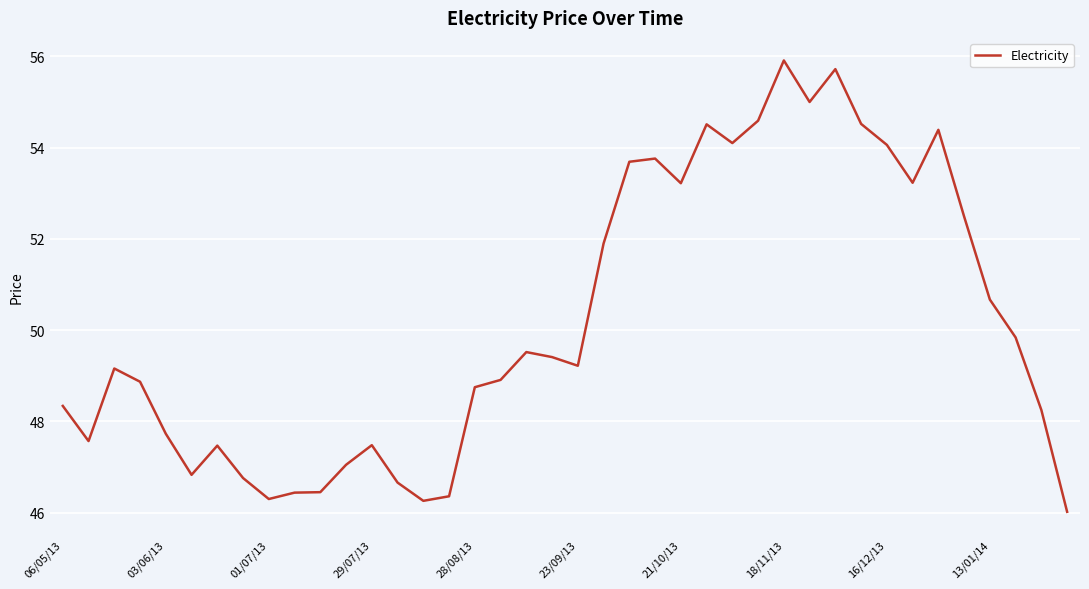

What is the greatest value displayed?

55.9